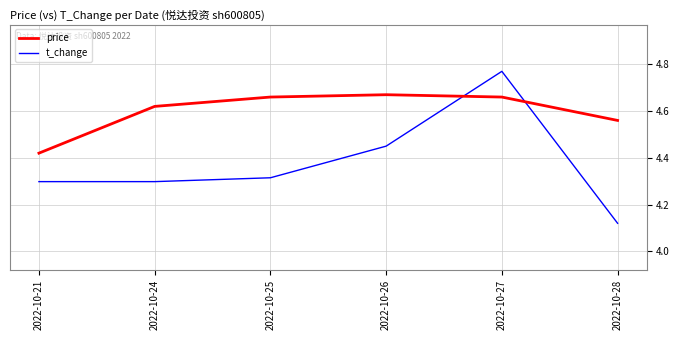

List the series in order of their peak value, highest first.

t_change, price